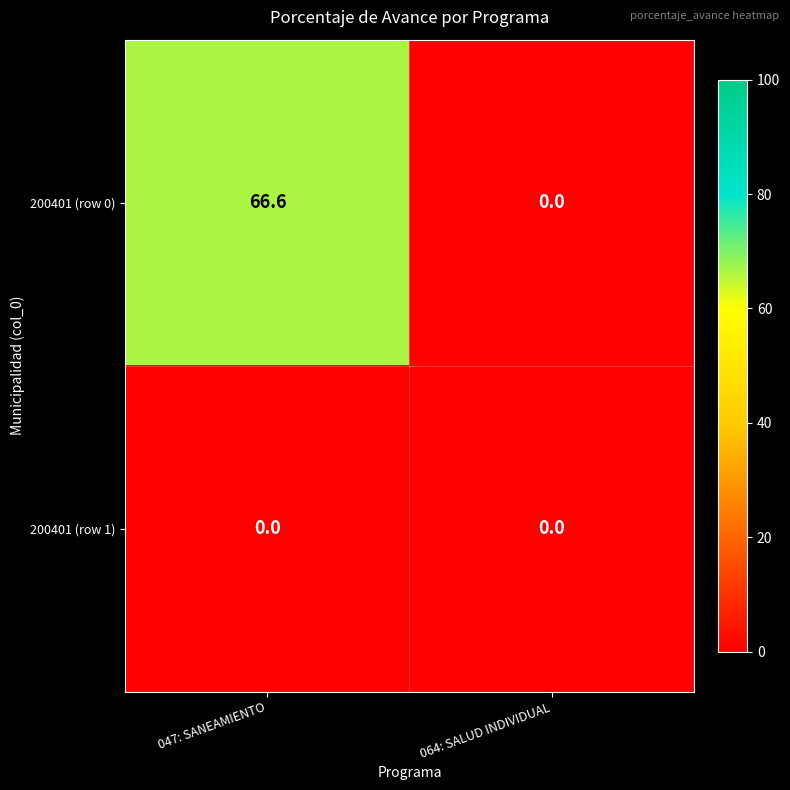

What is the spread (max minus min) of values at 047: SANEAMIENTO?

66.6